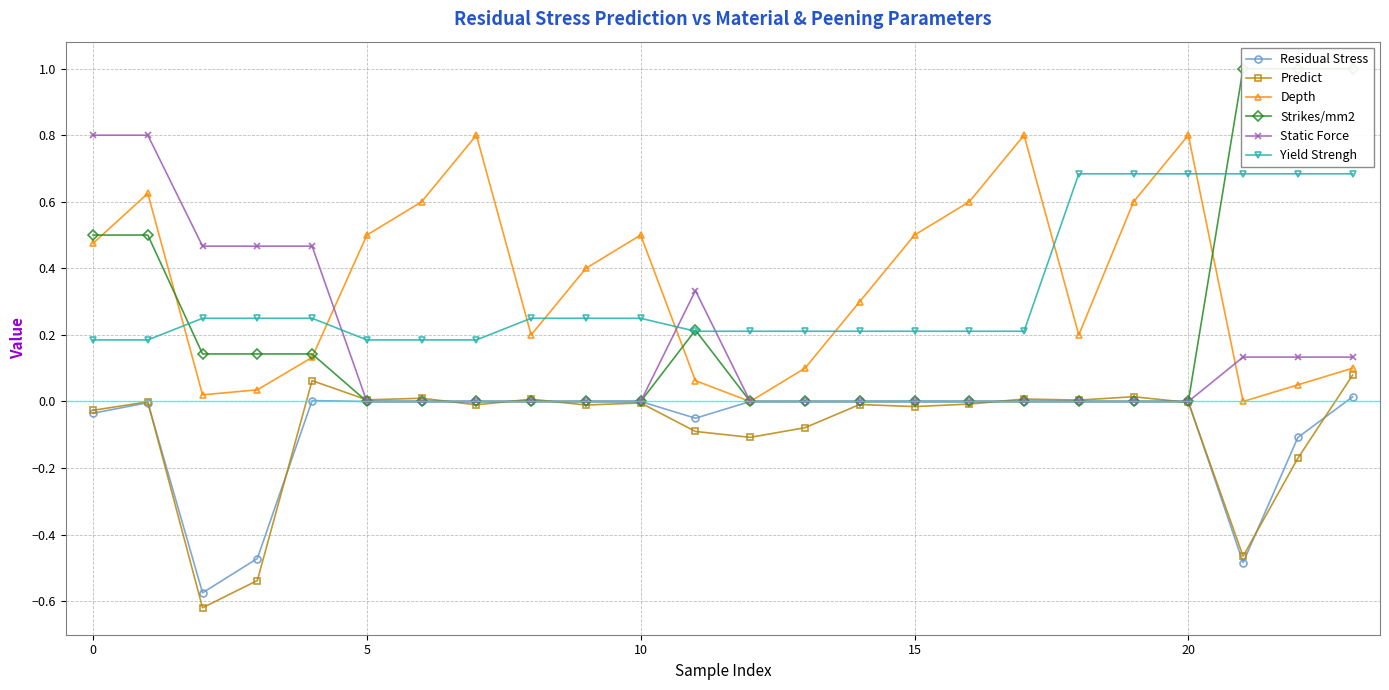

At 7, list the series in order from smallest to largest.

Predict, Residual Stress, Strikes/mm2, Static Force, Yield Strengh, Depth